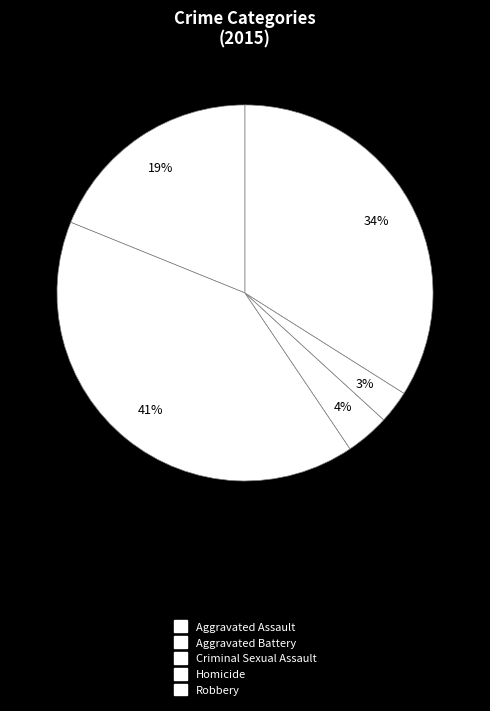

Count the number of slices in the pie.

5